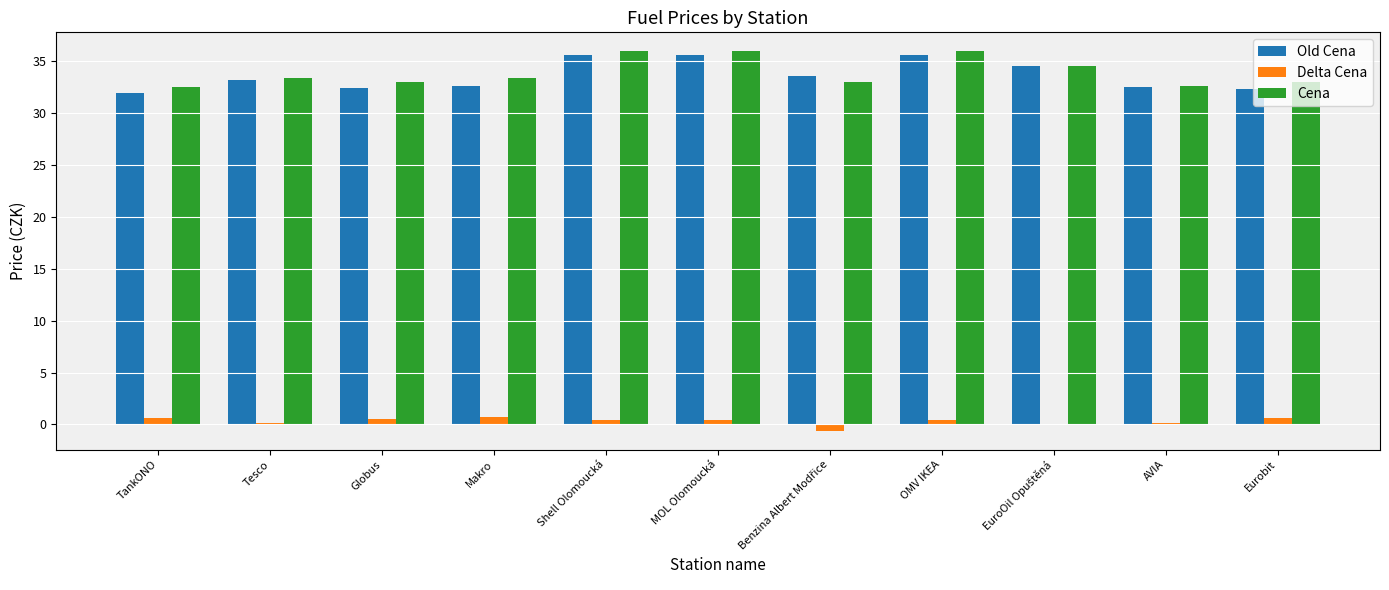

At which label does Old Cena first exceed 33?

Tesco